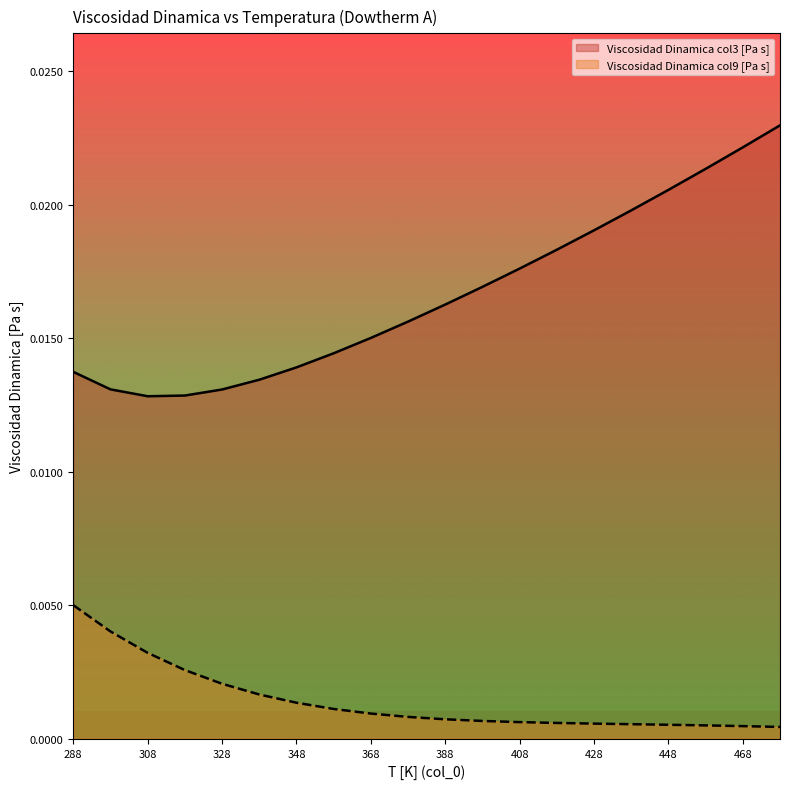

Which series changed the most between 288 and 348?

Viscosidad Dinamica col9 [Pa s]